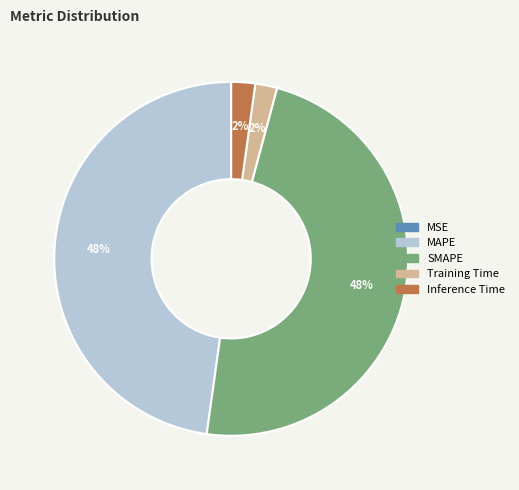

To the nearest percent, what is the average slice percentage?

20%